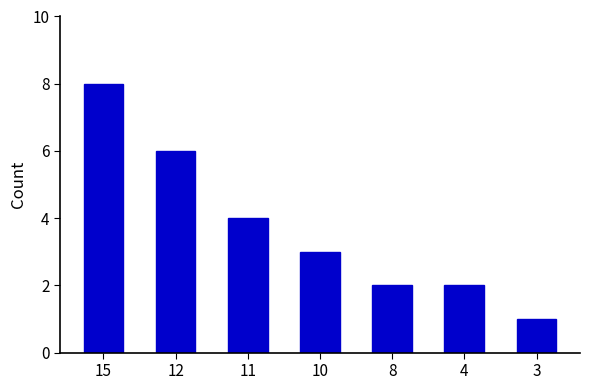

What is the minimum value shown in the chart?

1